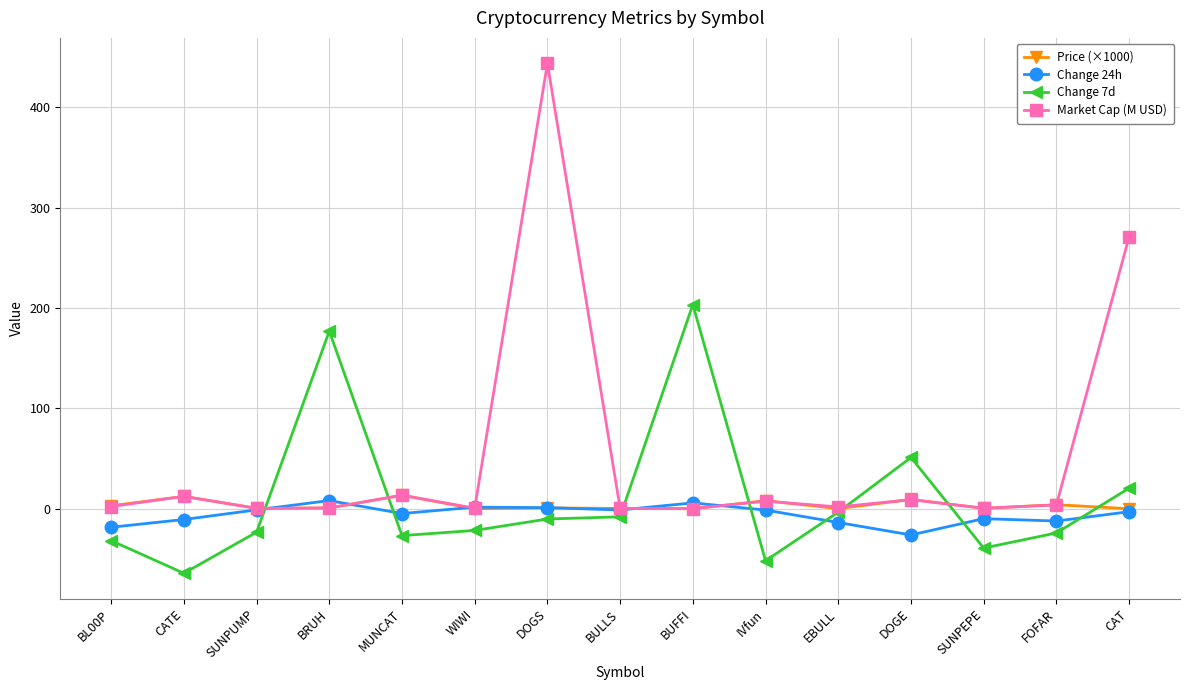

Which series has the largest total across all categories?

Market Cap (M USD)